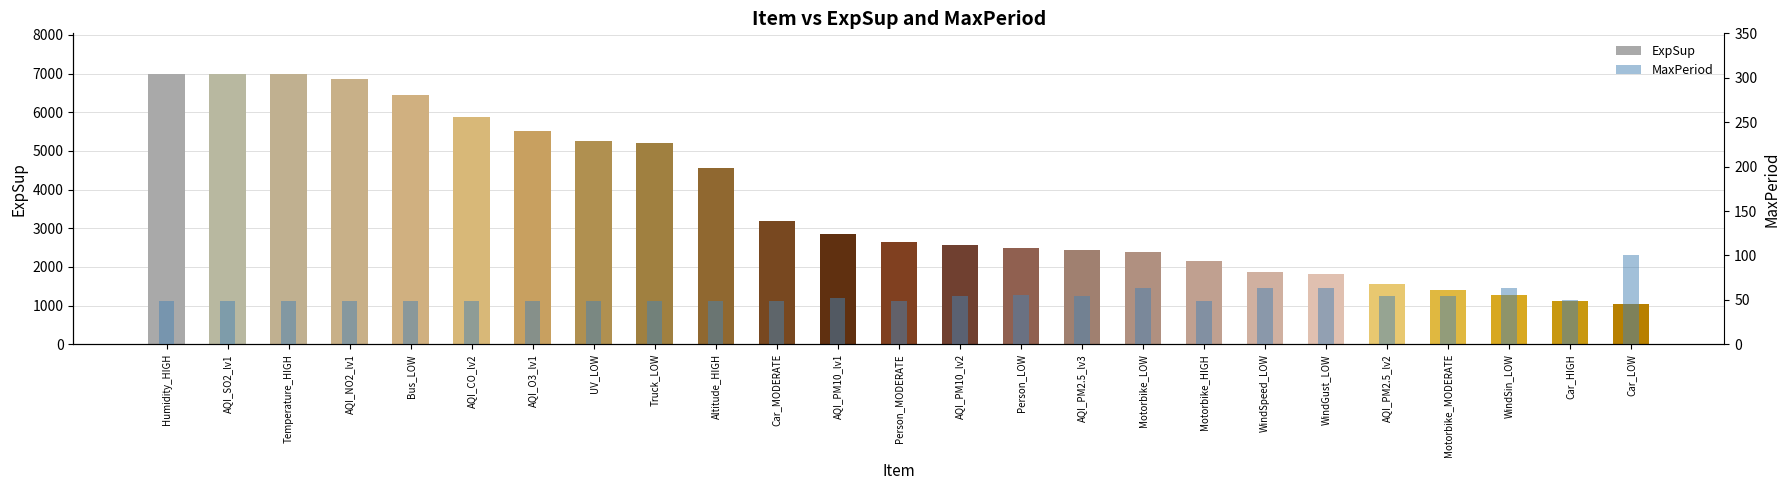

Rank the categories by MaxPeriod value from highest to lowest.

Car_LOW, Motorbike_LOW, WindSpeed_LOW, WindGust_LOW, WindSin_LOW, Person_LOW, AQI_PM10_lv2, AQI_PM2.5_lv3, AQI_PM2.5_lv2, Motorbike_MODERATE, AQI_PM10_lv1, Car_HIGH, Humidity_HIGH, AQI_SO2_lv1, Temperature_HIGH, AQI_NO2_lv1, Bus_LOW, AQI_CO_lv2, AQI_O3_lv1, UV_LOW, Truck_LOW, Altitude_HIGH, Car_MODERATE, Person_MODERATE, Motorbike_HIGH